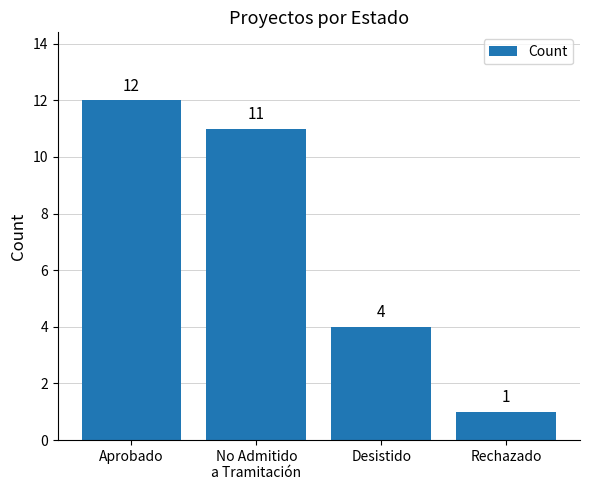

List the labels in order of value, largest first.

Aprobado, No Admitido
a Tramitación, Desistido, Rechazado